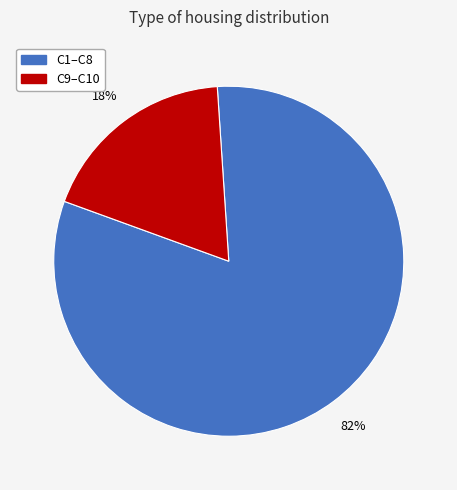

Is there any slice that represents more than half of the pie?

Yes